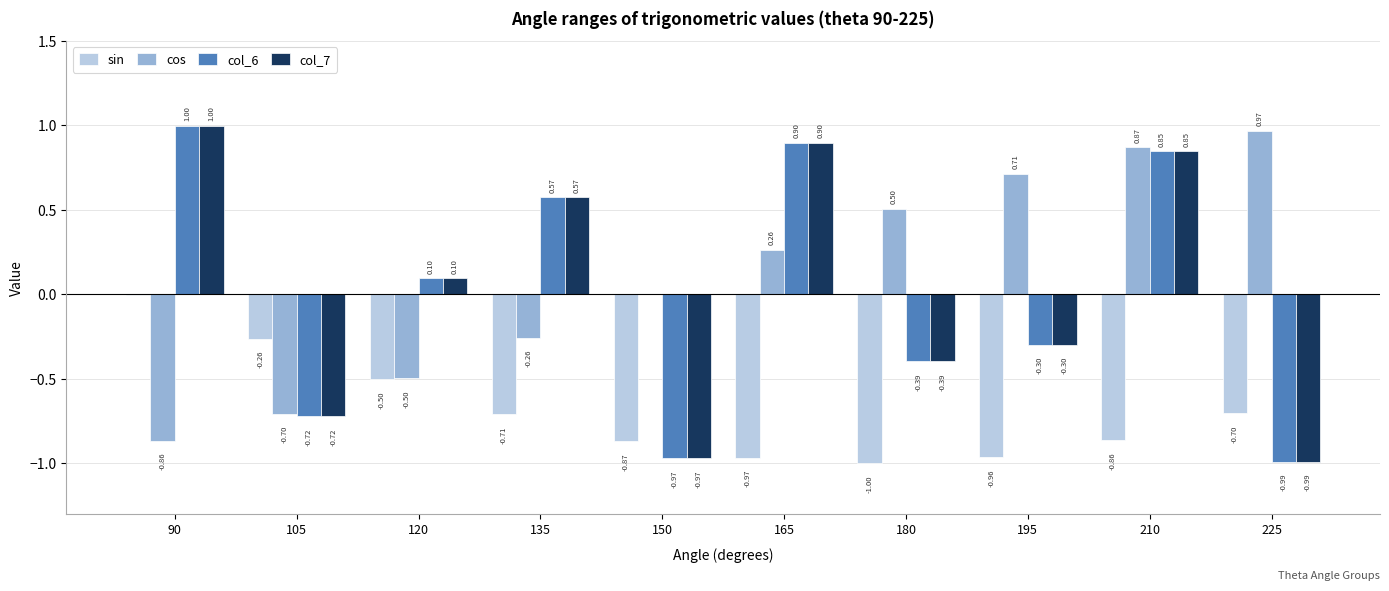

Which series has the largest total across all categories?

cos